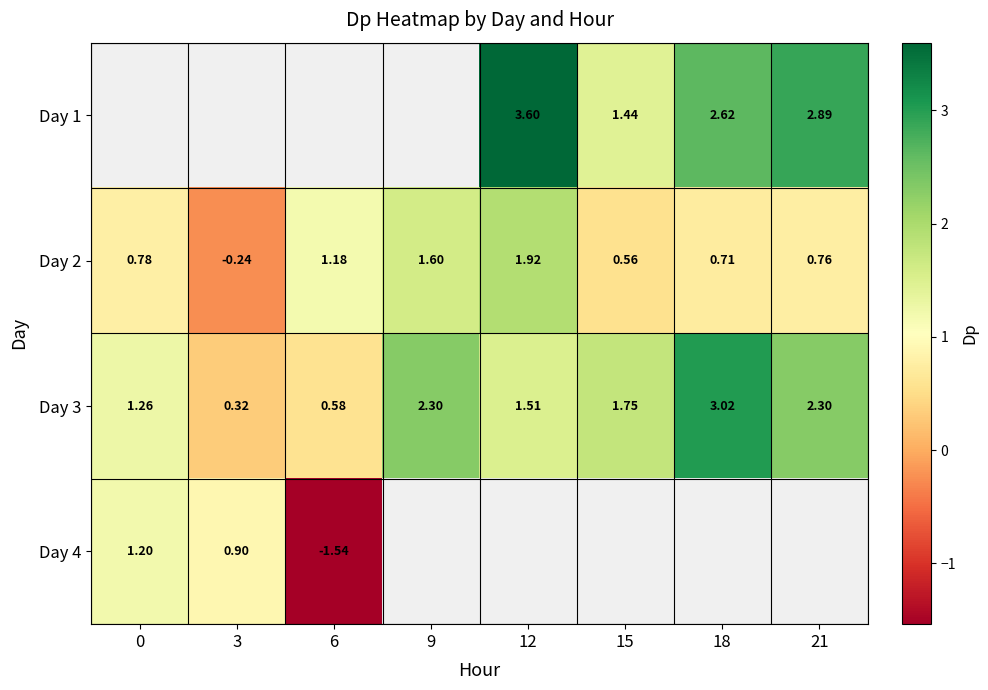

Between 6 and 21, which is larger?

21